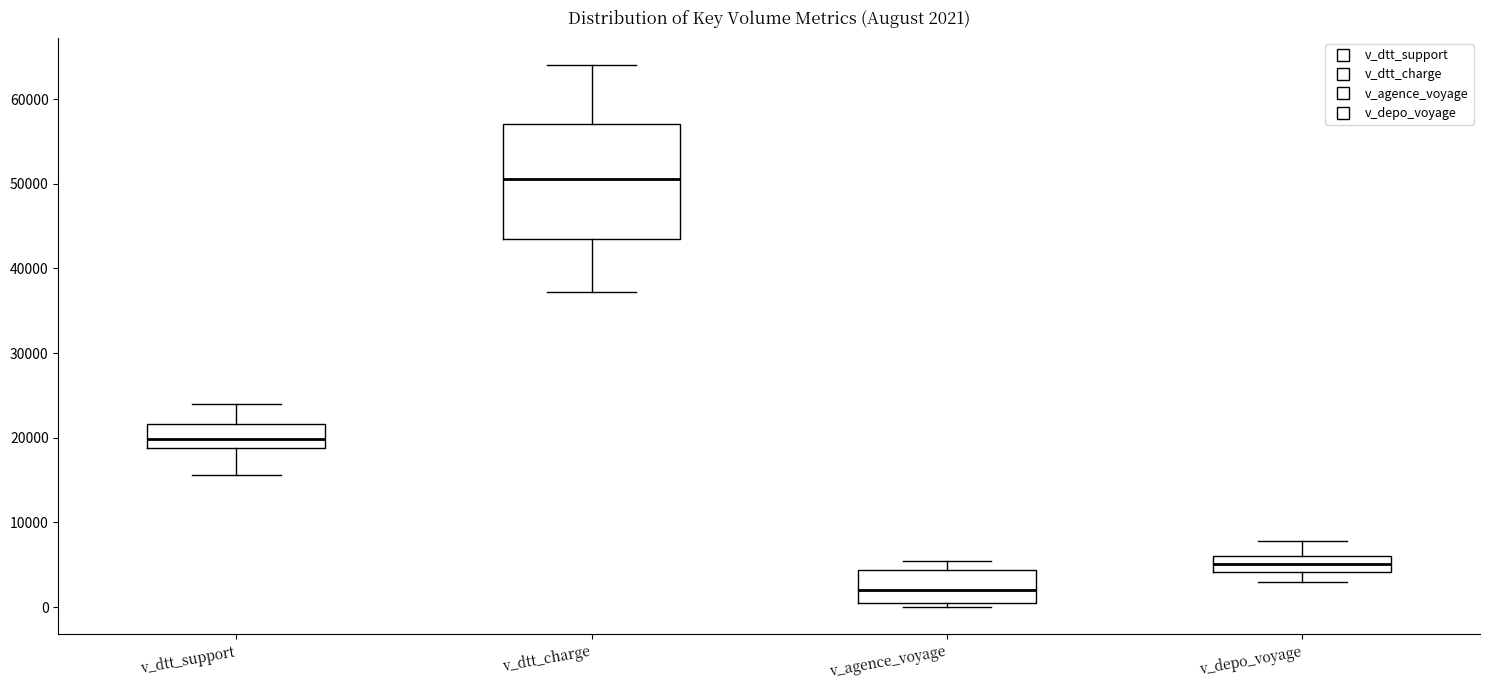

Which box is the tallest, from its lower edge to its upper edge?

v_dtt_charge